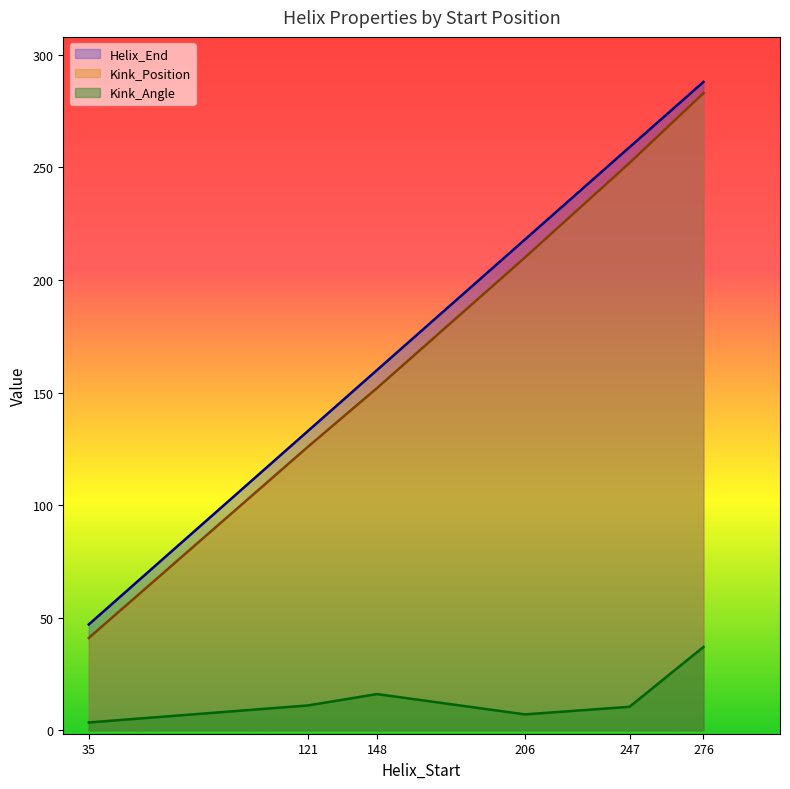

What is the difference between the maximum and minimum values in the Kink_Angle series?

33.5